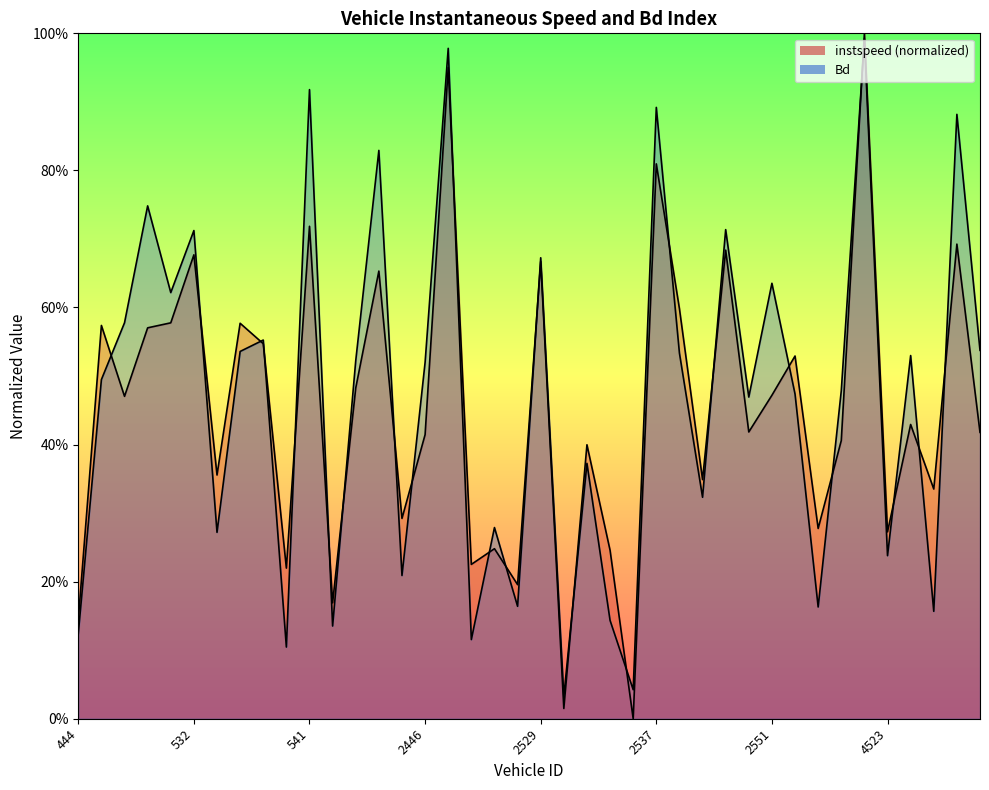

At which label is instspeed closest to 0?

2536